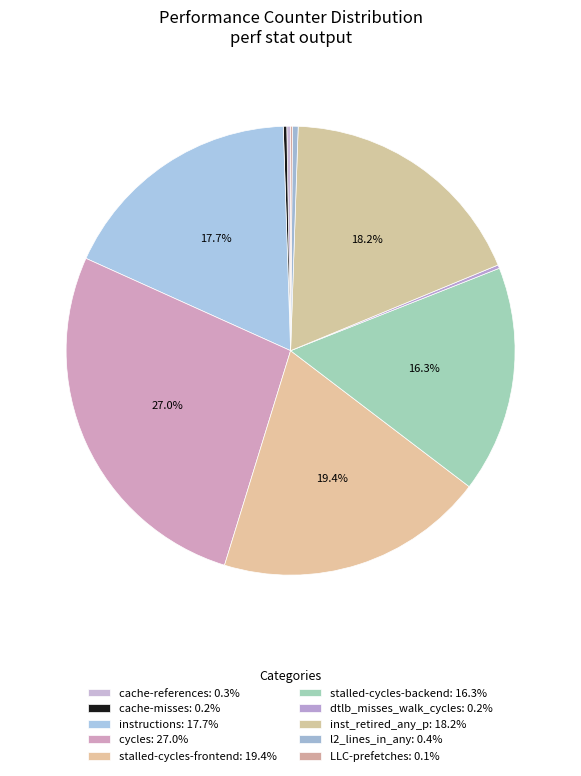

Is there a majority slice in this chart?

No